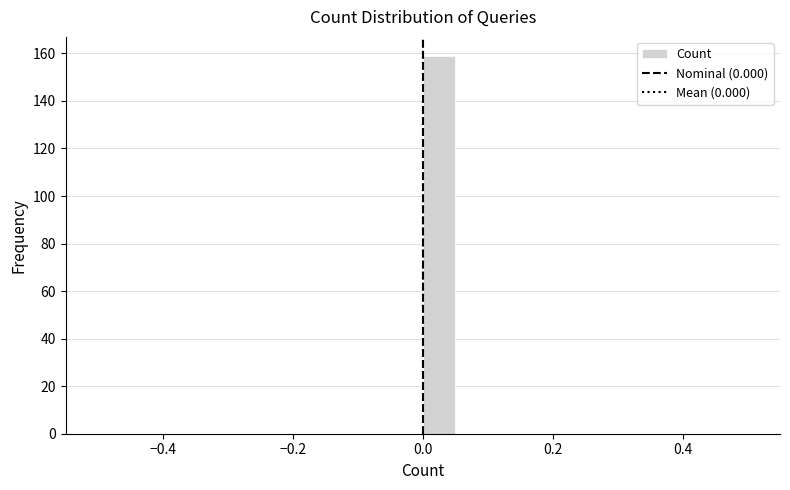

Around what value on the x-axis is the tallest bar? Give the approximate position of its centre, as read against the axis.

0.02